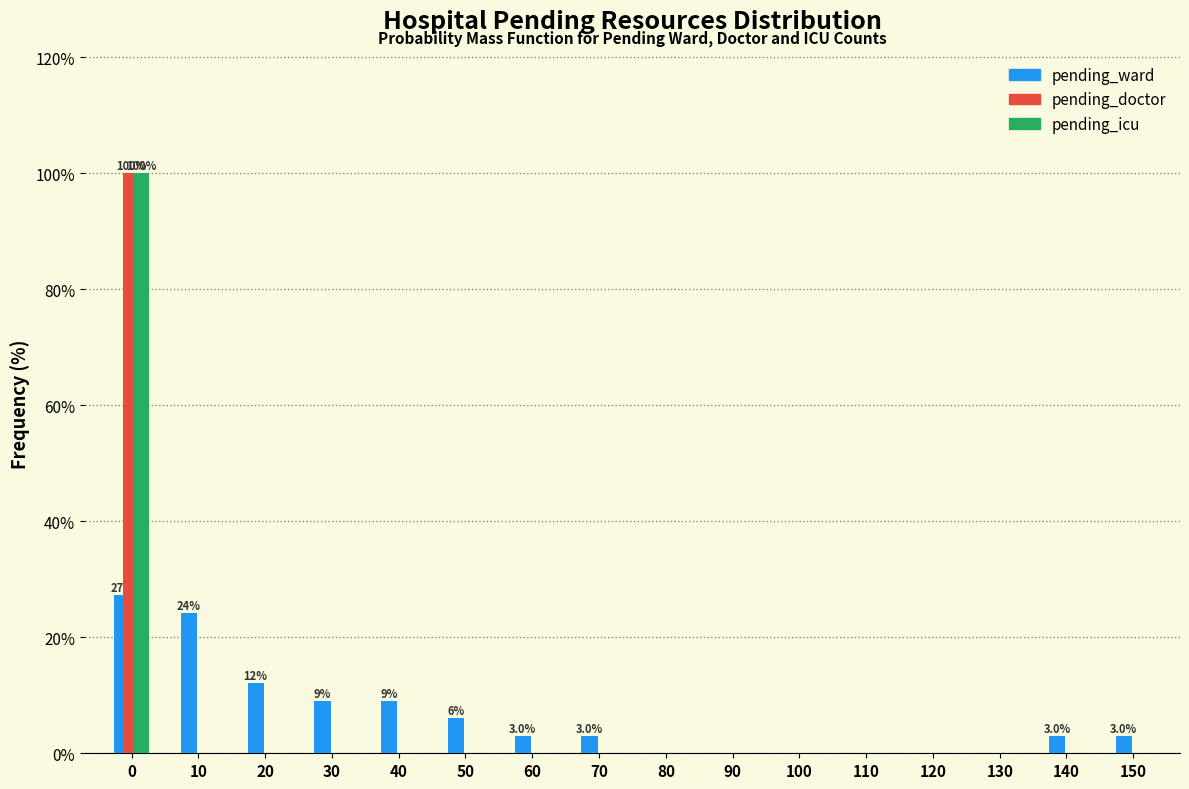

Is the value of pending_ward at 150 greater than the value of pending_doctor at 110?

Yes